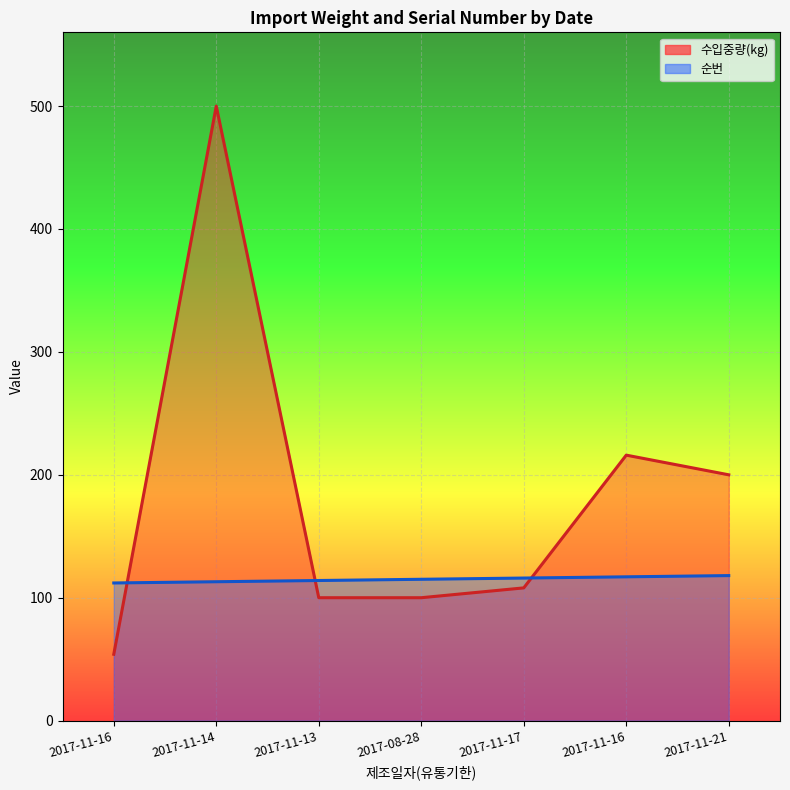

Rank the categories by 순번 value from lowest to highest.

2017-11-16, 2017-11-14, 2017-11-13, 2017-08-28, 2017-11-17, 2017-11-16, 2017-11-21